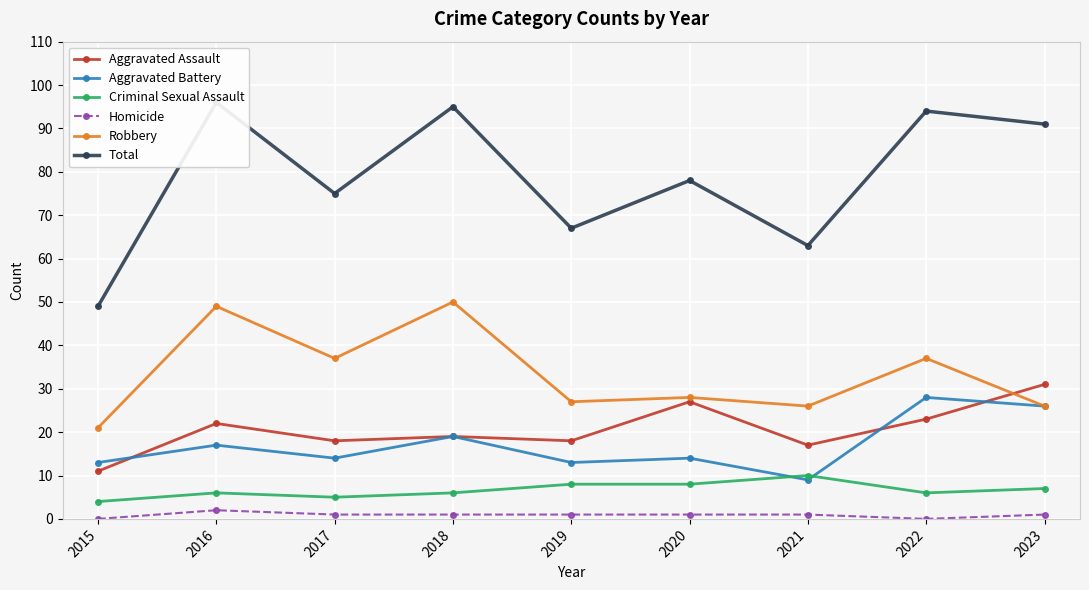

How many data points in Homicide are less than 1?

2